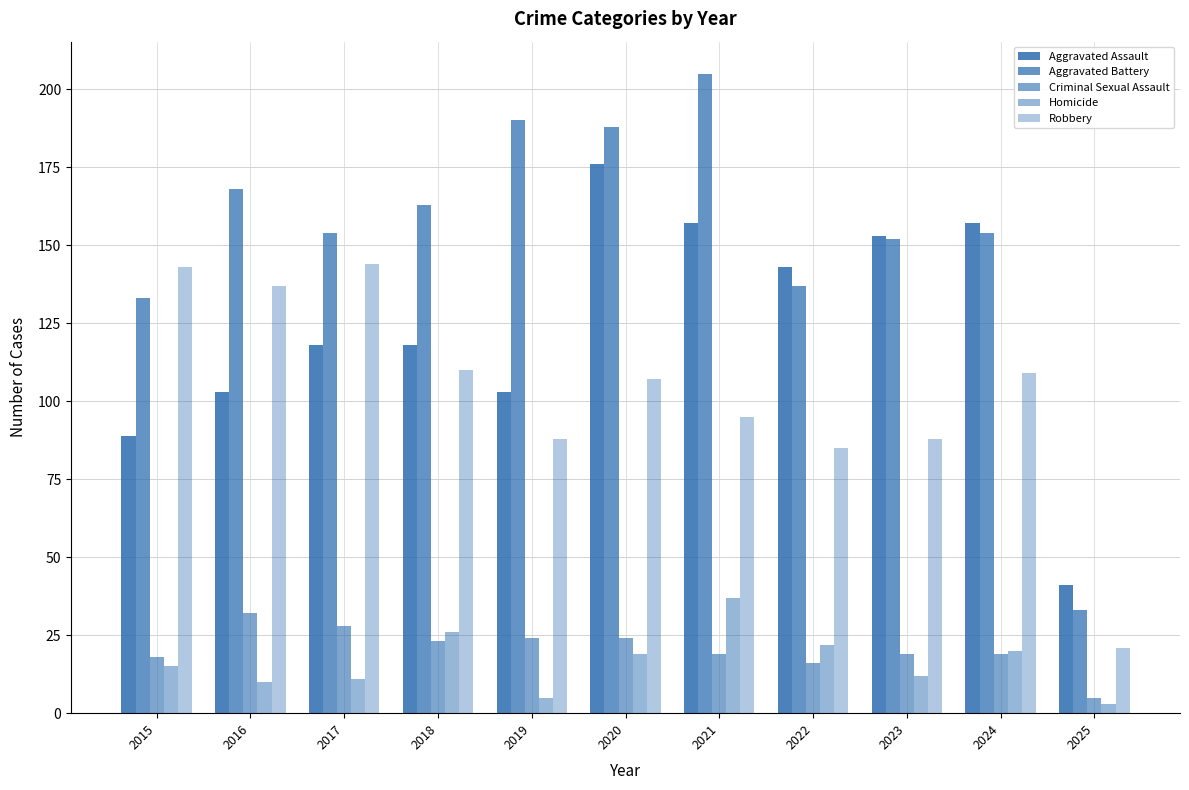

What is the difference between the second highest and second lowest values in the Robbery series?

58